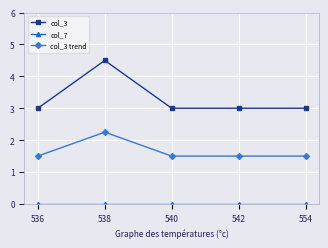

At how many categories does at least one series exceed 1?

5